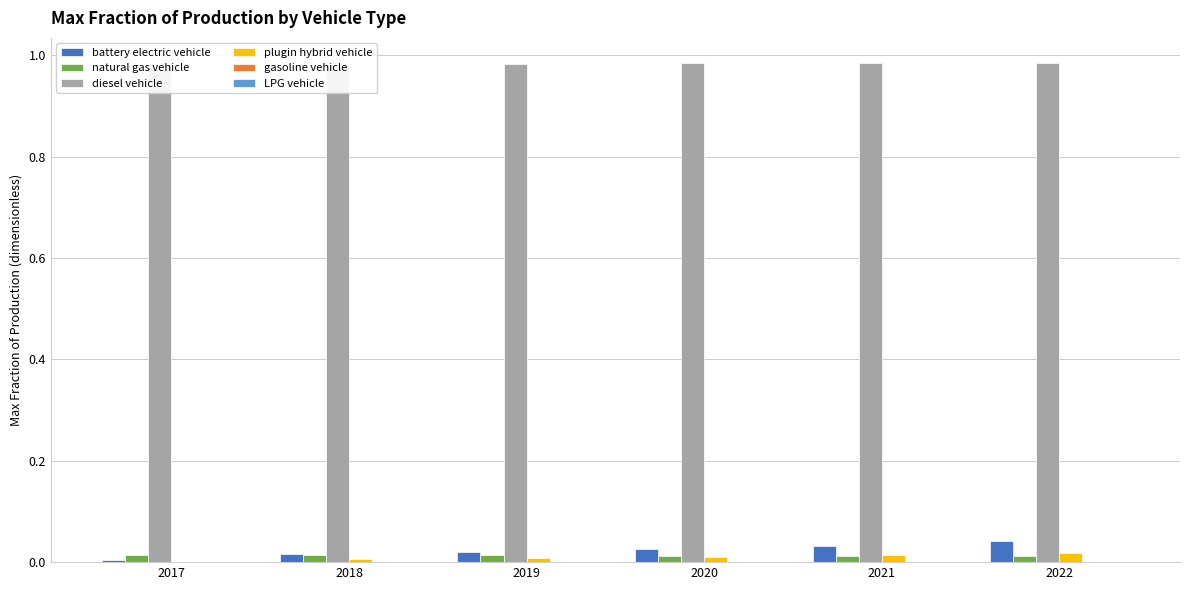

Which series has the largest total across all categories?

diesel vehicle